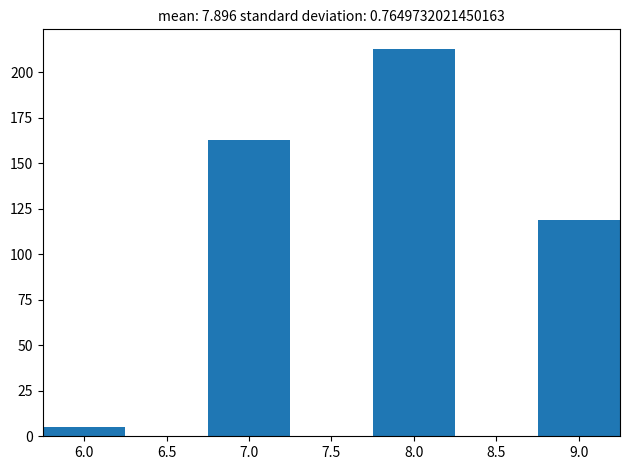

Which range on the x-axis has the tallest bar?

7.75 to 8.25